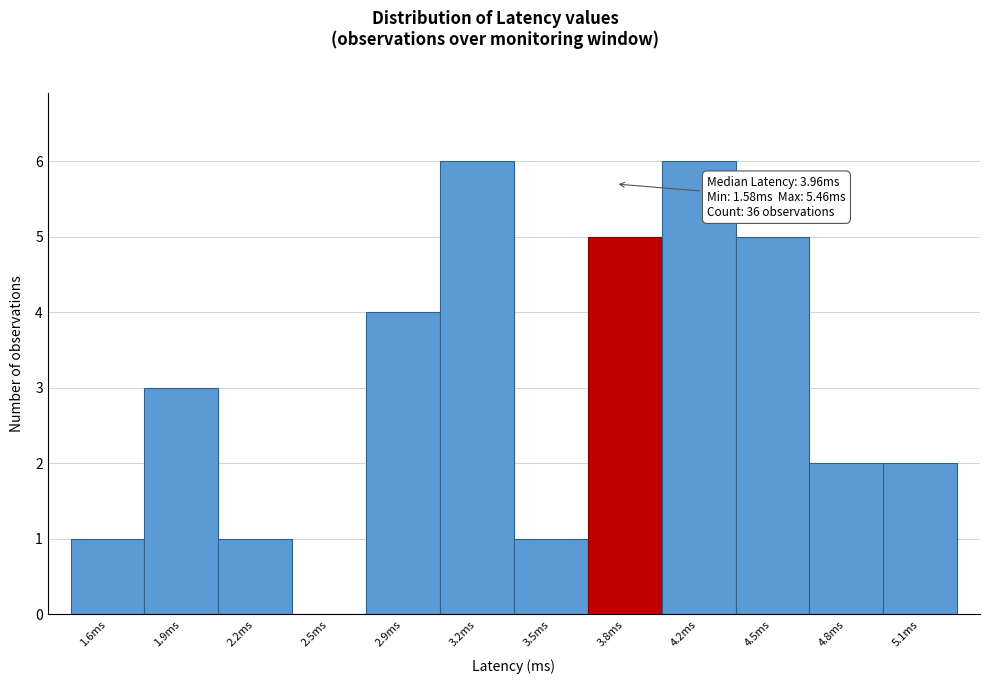

Reading right to left, transcribe all the data shown in this chart.

5.1ms=2	4.8ms=2	4.5ms=5	4.2ms=6	3.8ms=5	3.5ms=1	3.2ms=6	2.9ms=4	2.5ms=0	2.2ms=1	1.9ms=3	1.6ms=1